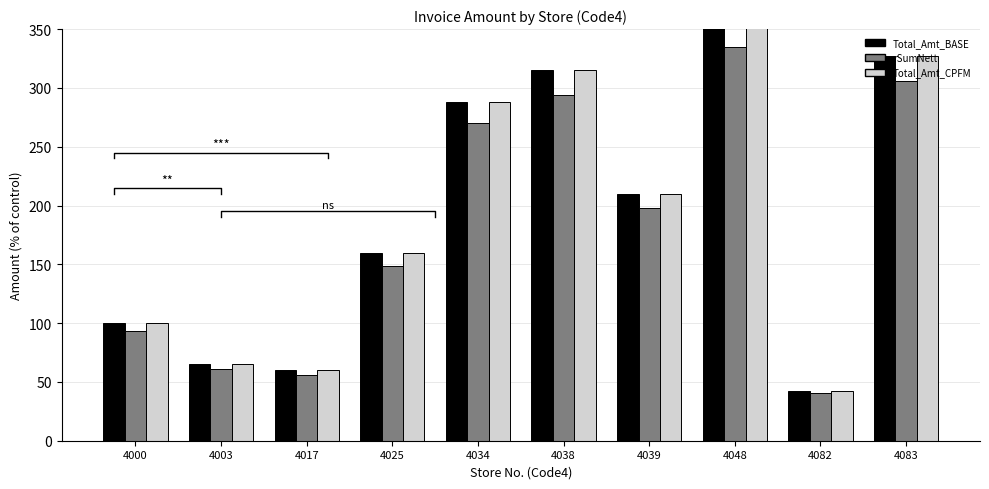

At which label does Total_Amt_BASE reach its minimum?

4082